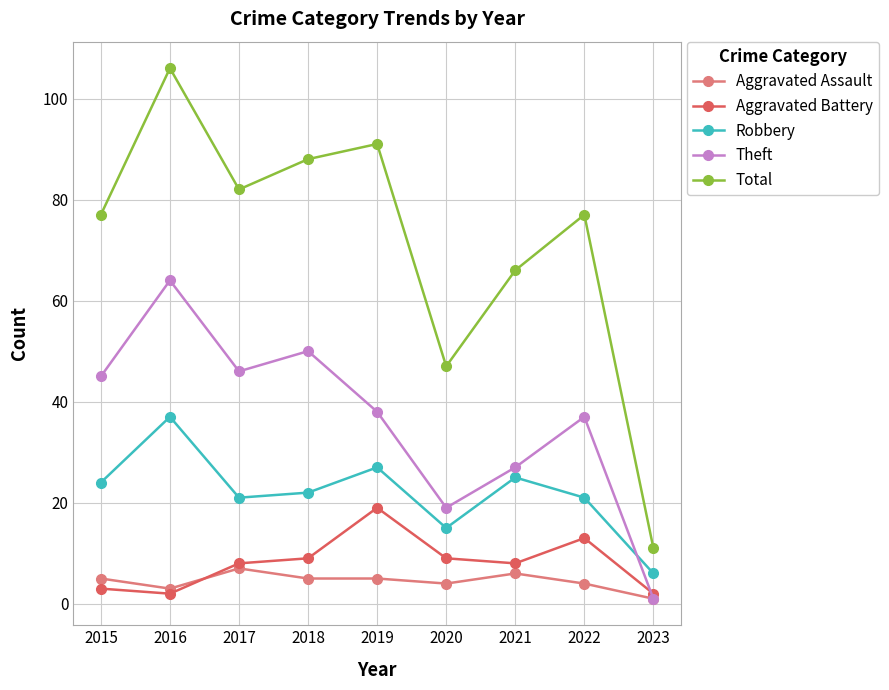

At which category is the sum across all series the highest?

2016